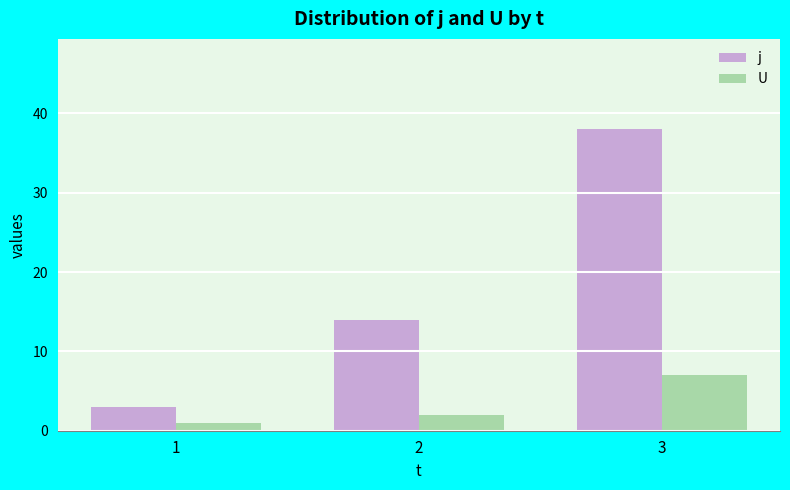

Rank the series by their maximum value, from lowest to highest.

U, j